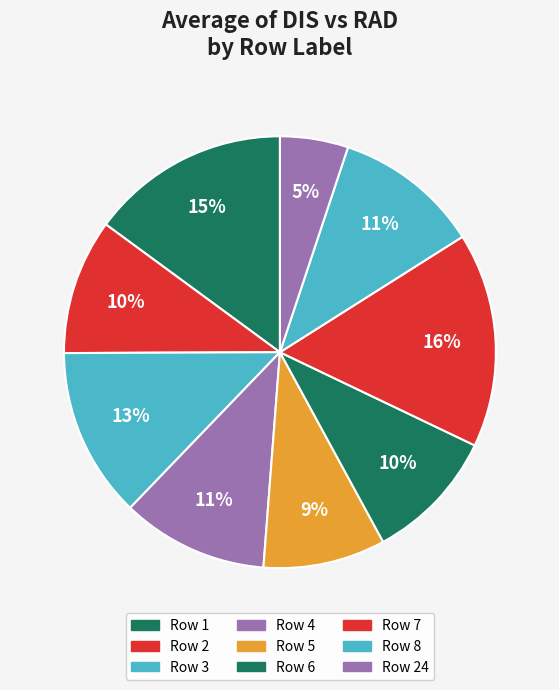

Does any single category account for the majority?

No